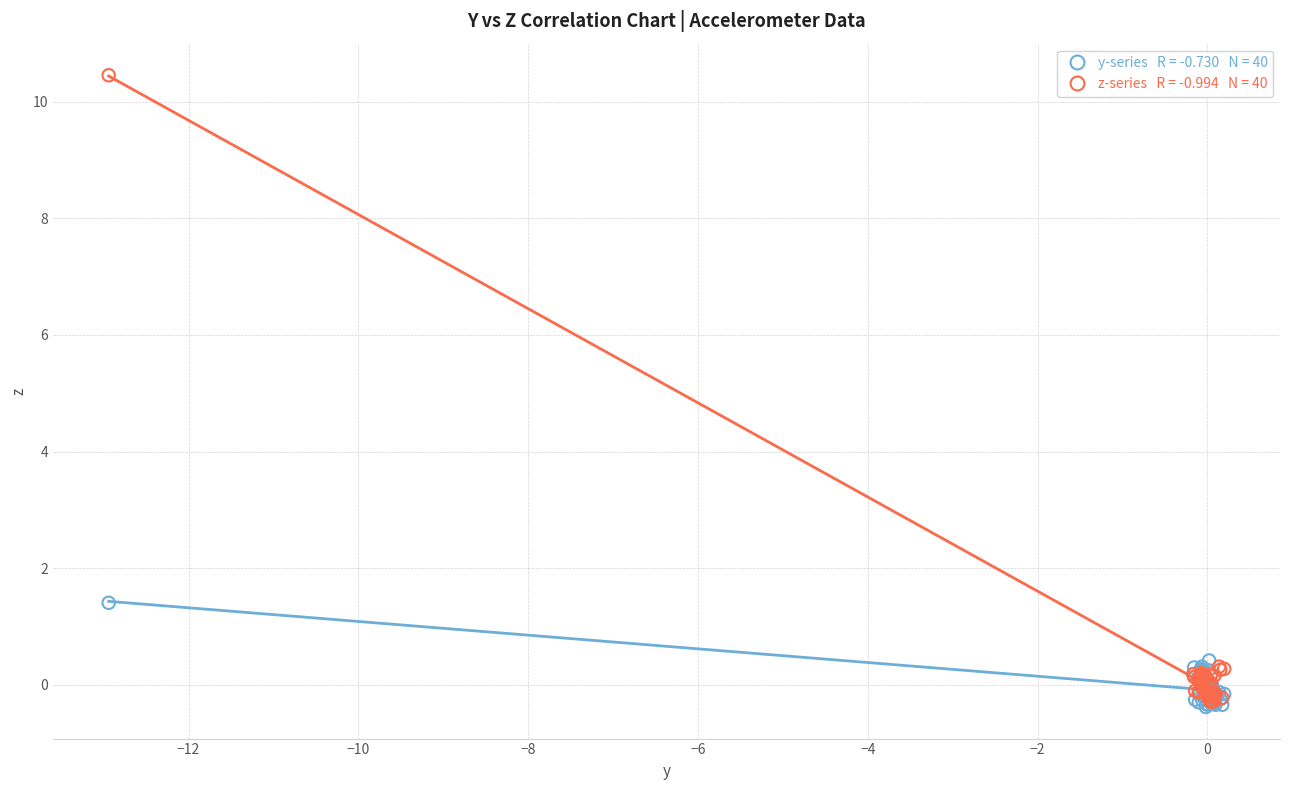

Across all series, what Y value is closest to 5?

1.4